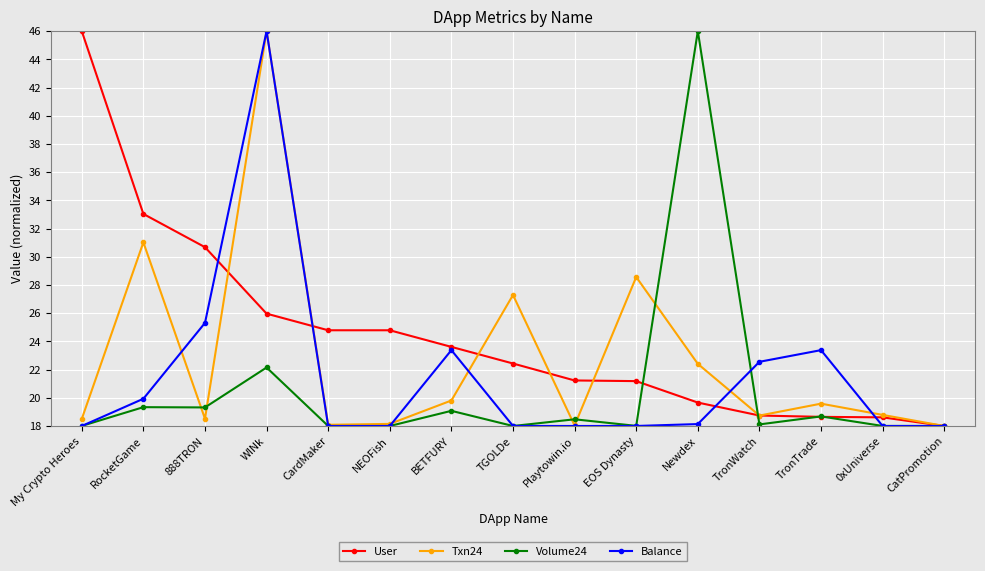

What is the difference between the maximum and minimum values in the User series?

28.0